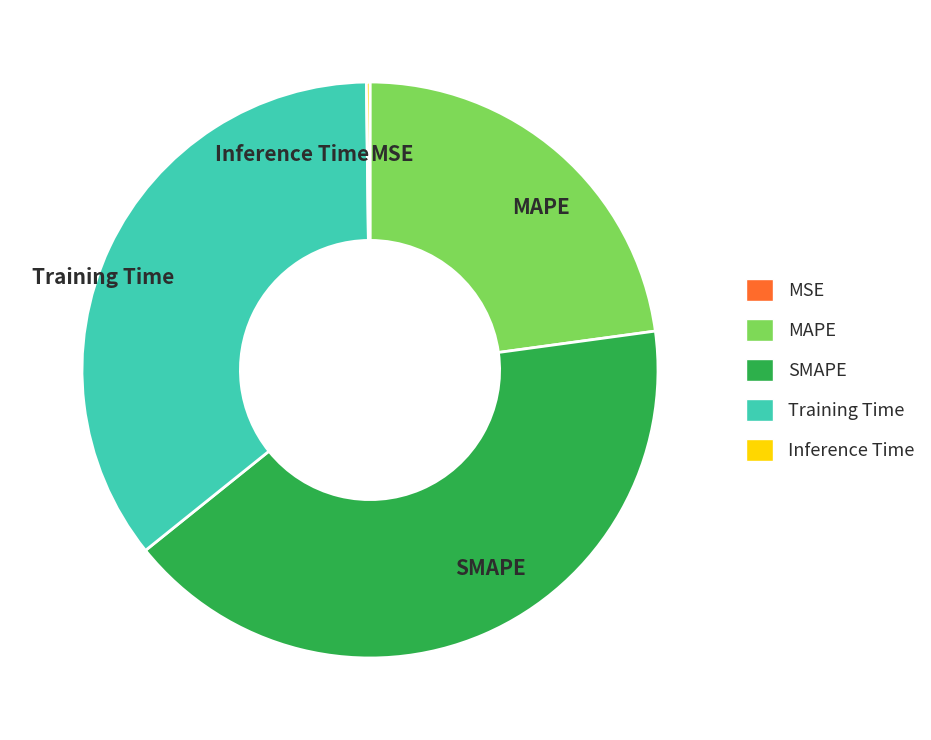

Is Training Time the majority of the pie?

No